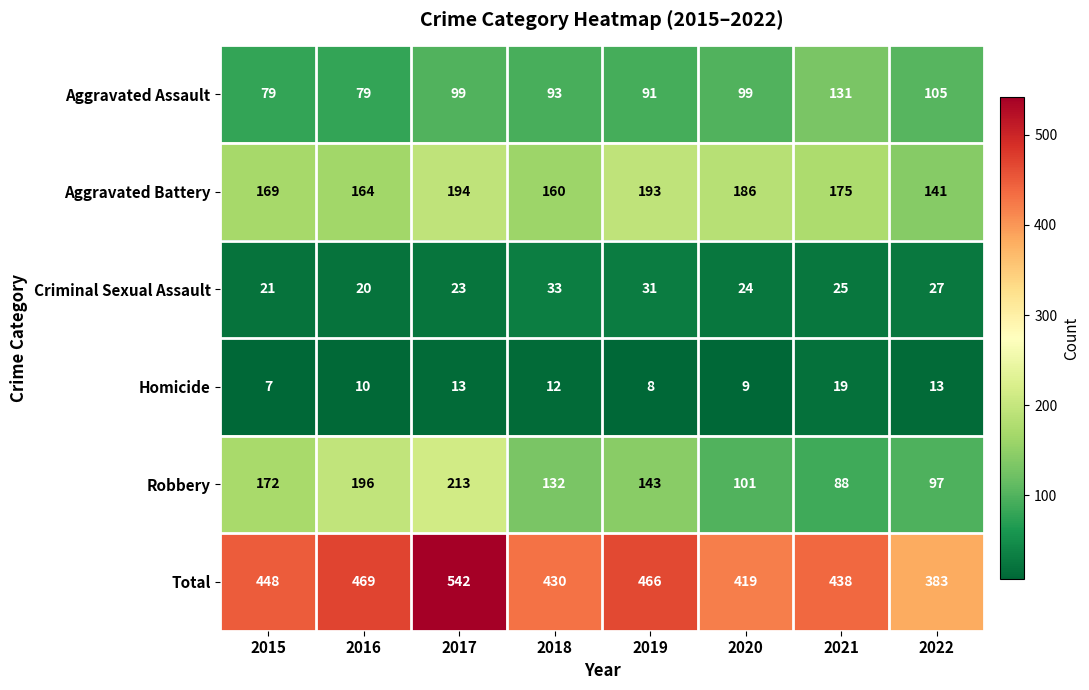

Which series has the largest range (max minus min)?

Total